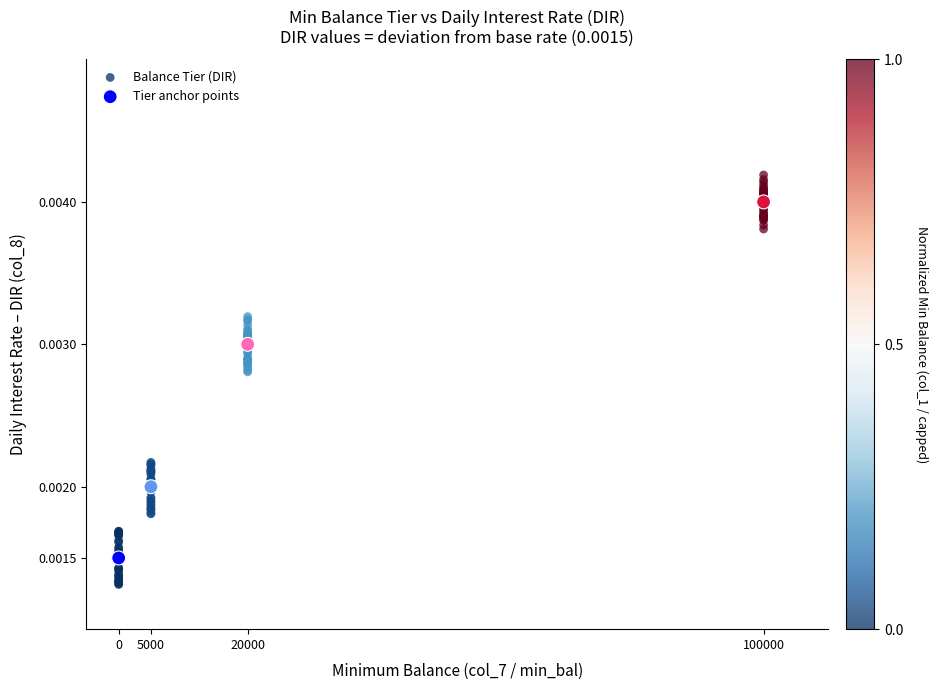

Which series reaches the maximum Y coordinate?

Balance Tier (DIR)